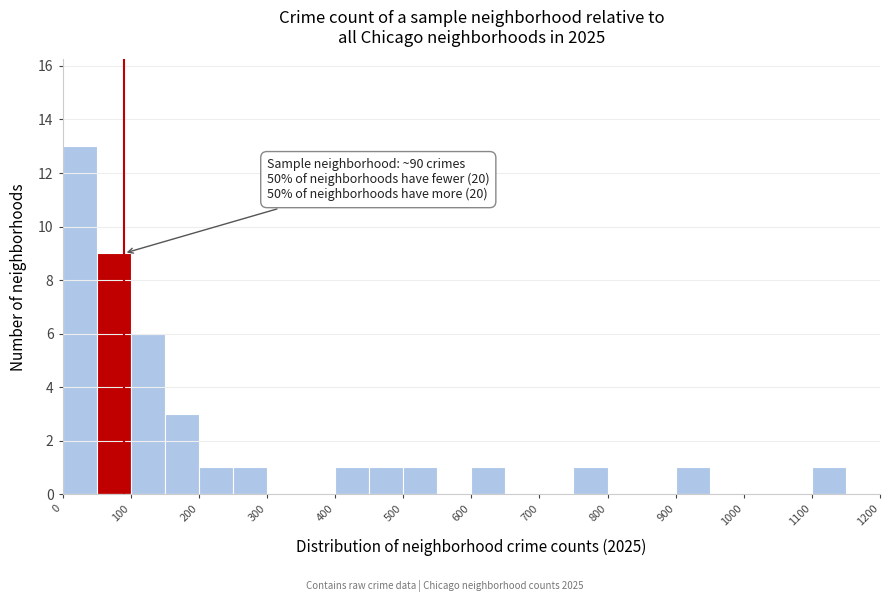

Over which range of the x-axis is the bar tallest?

0 to 50